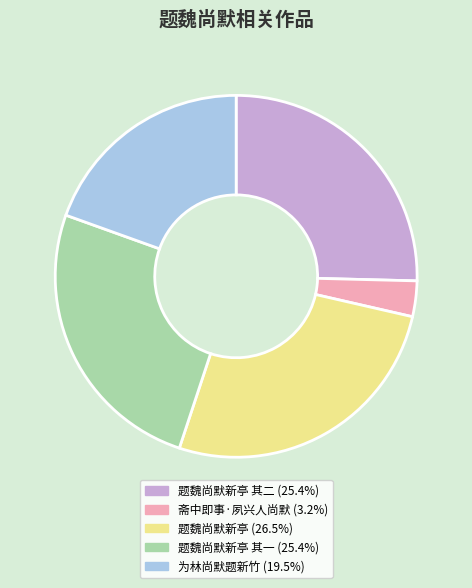

Is there any slice that represents more than half of the pie?

No